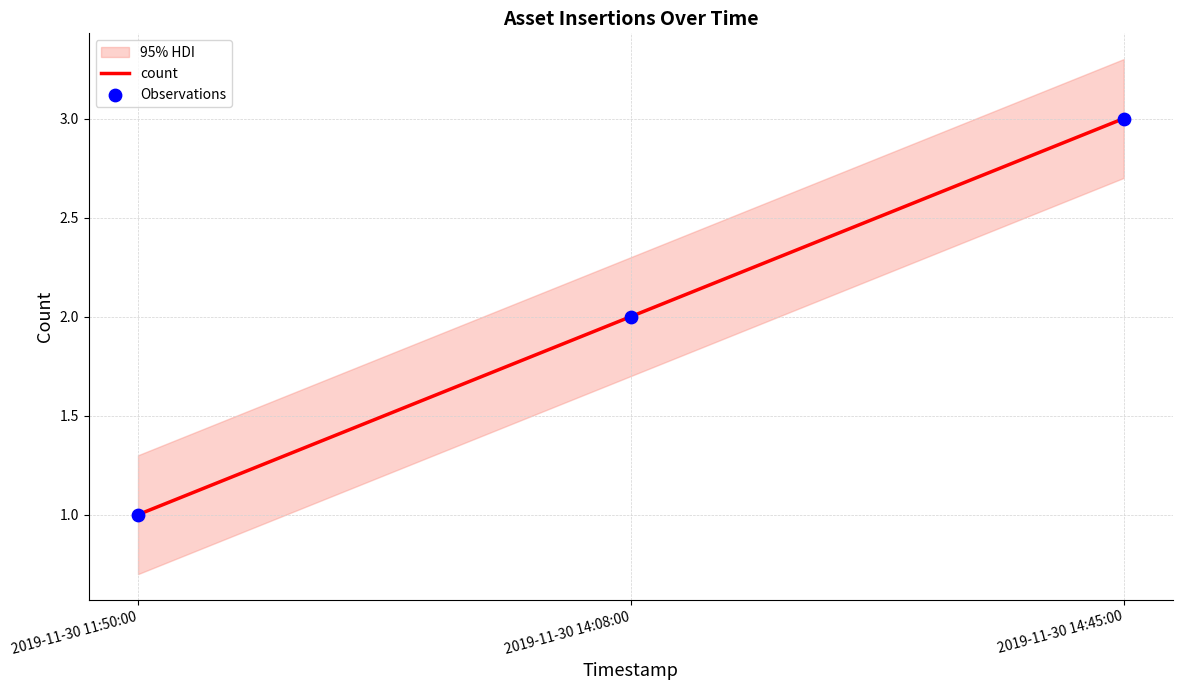

What is the total value across all series at 2019-11-30 11:50:00?

2